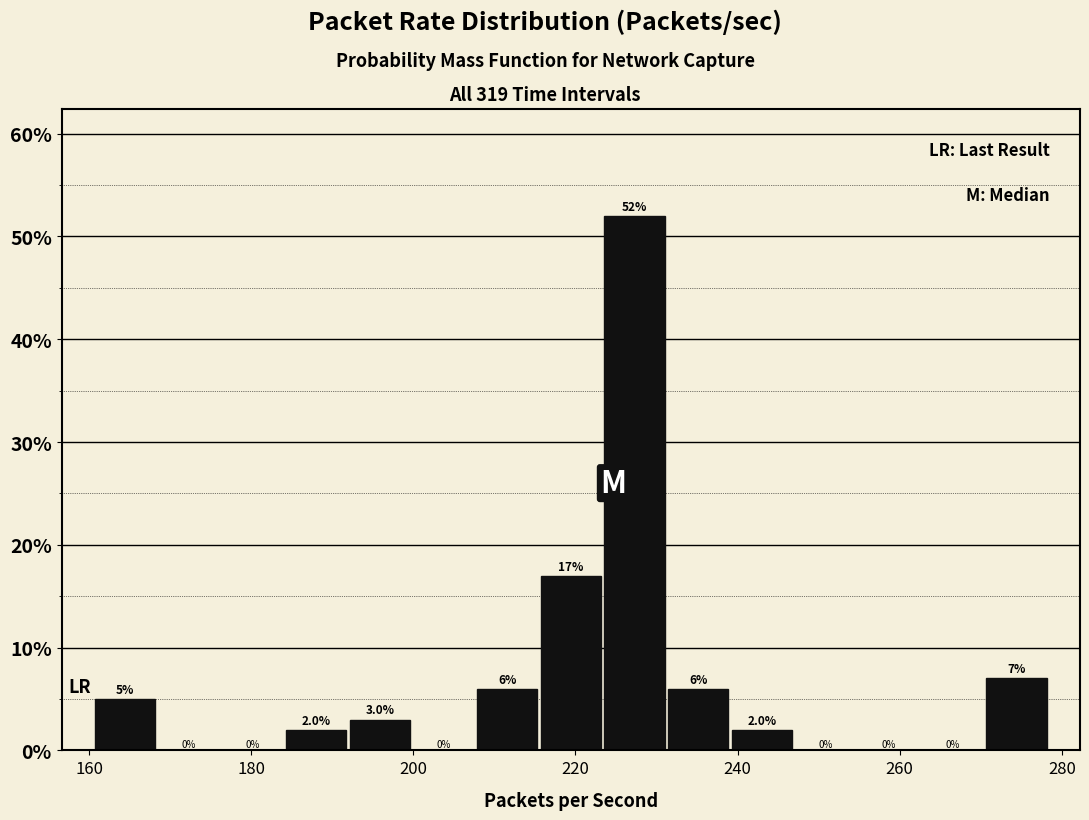

Read against the x-axis, roughly where is the centre of the tallest bar?

228